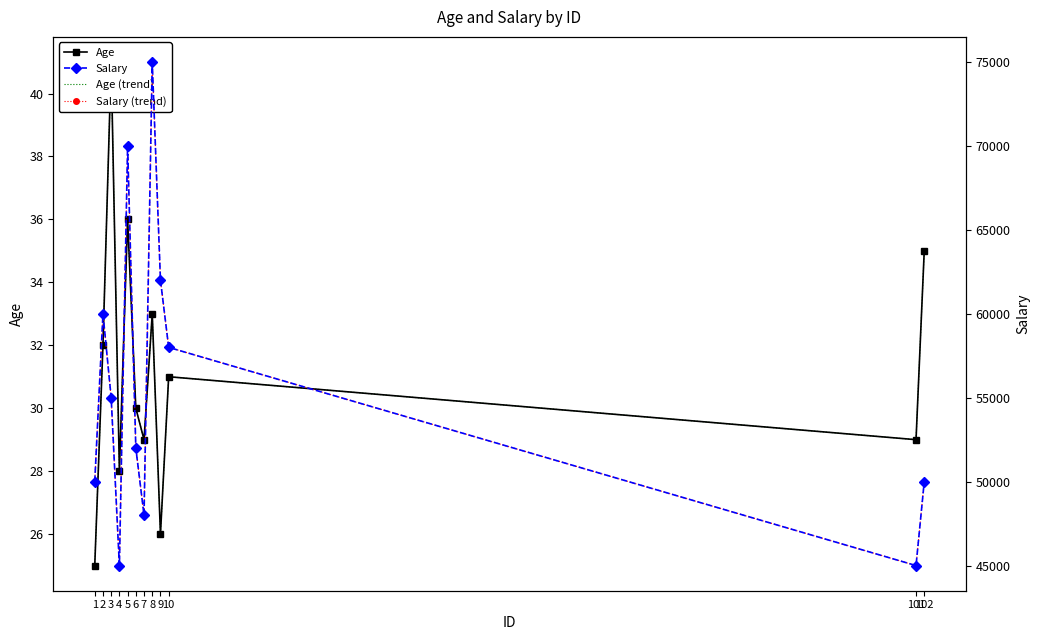

What is the value of the Salary (trend) point at the 1st from the left?

50000